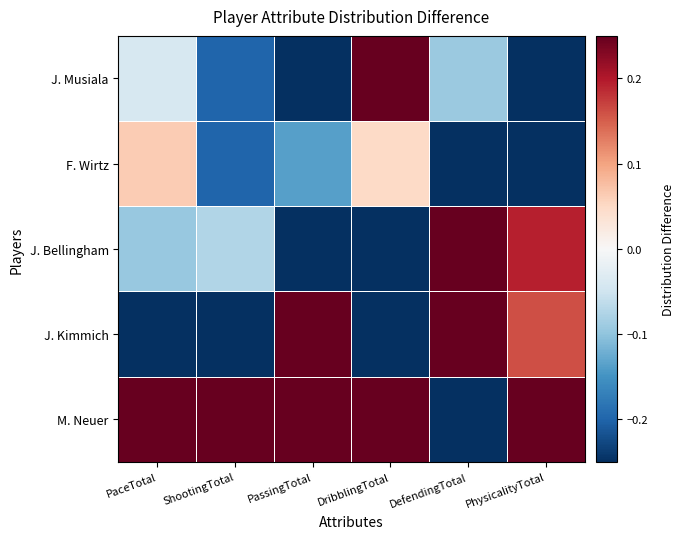

Which series has the widest spread of values?

M. Neuer